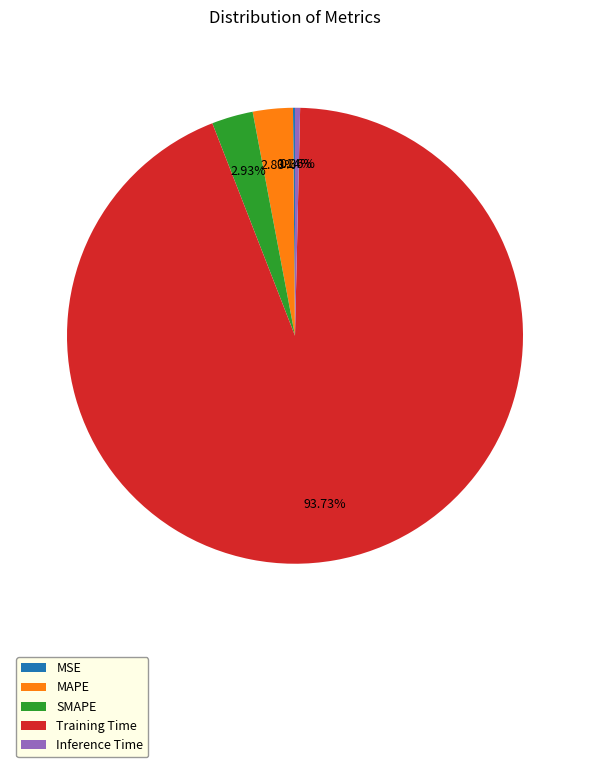

Is it true that MAPE is 14% of the pie?

False